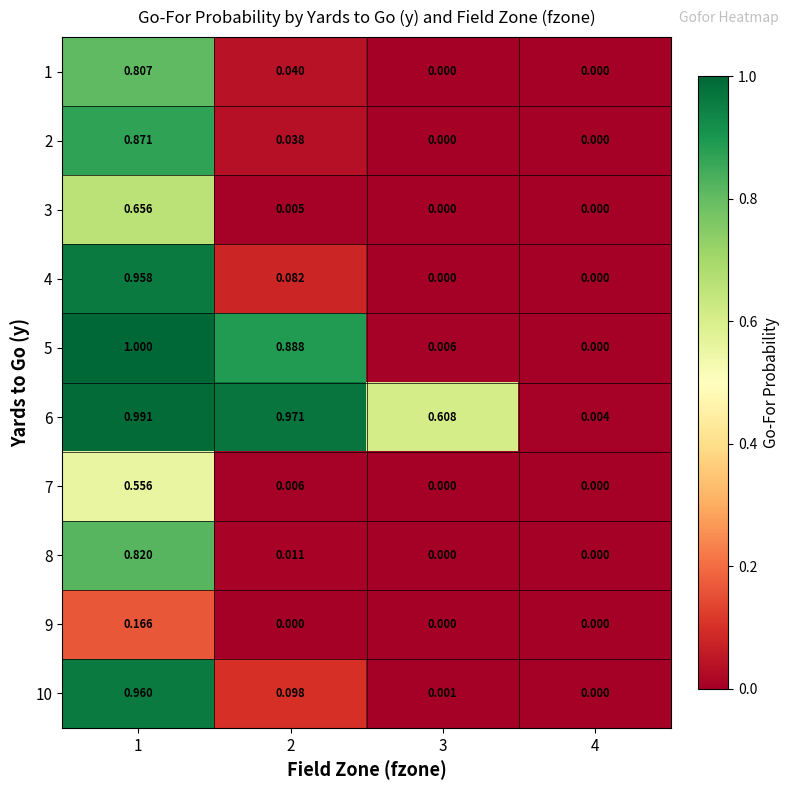

Is the value of 8 at 1 greater than the value of 10 at 2?

Yes